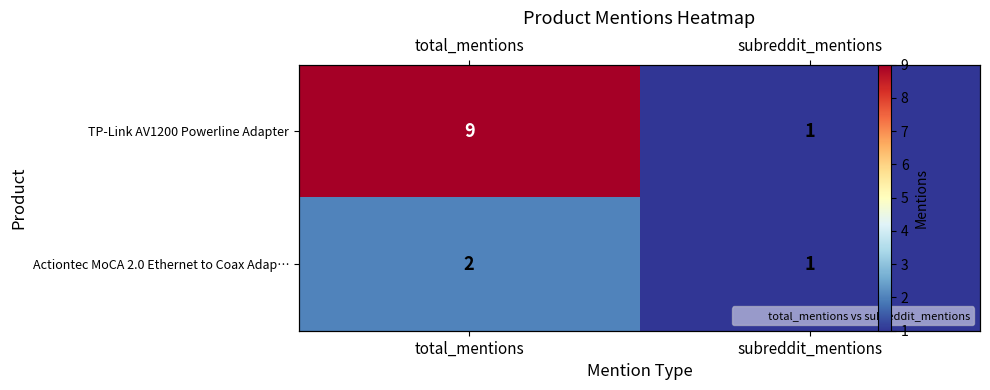

True or false: TP-Link AV1200 Powerline Adapter has a value of 1 at subreddit_mentions.

True